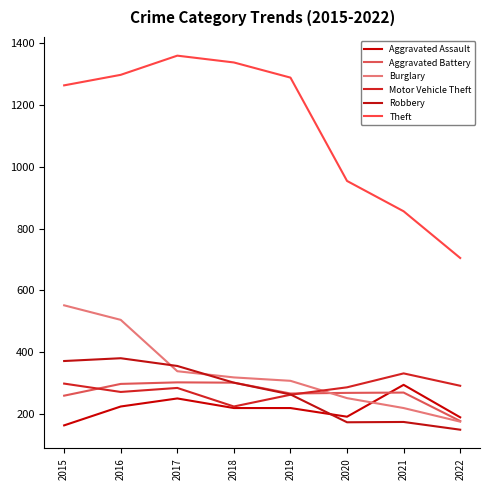

Which series has the widest spread of values?

Theft